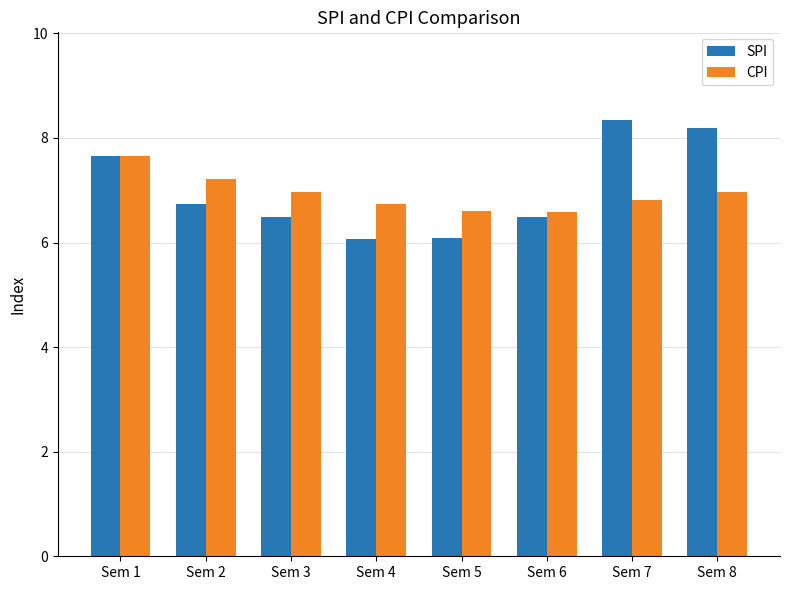

What is the lowest value of the CPI series?

6.6